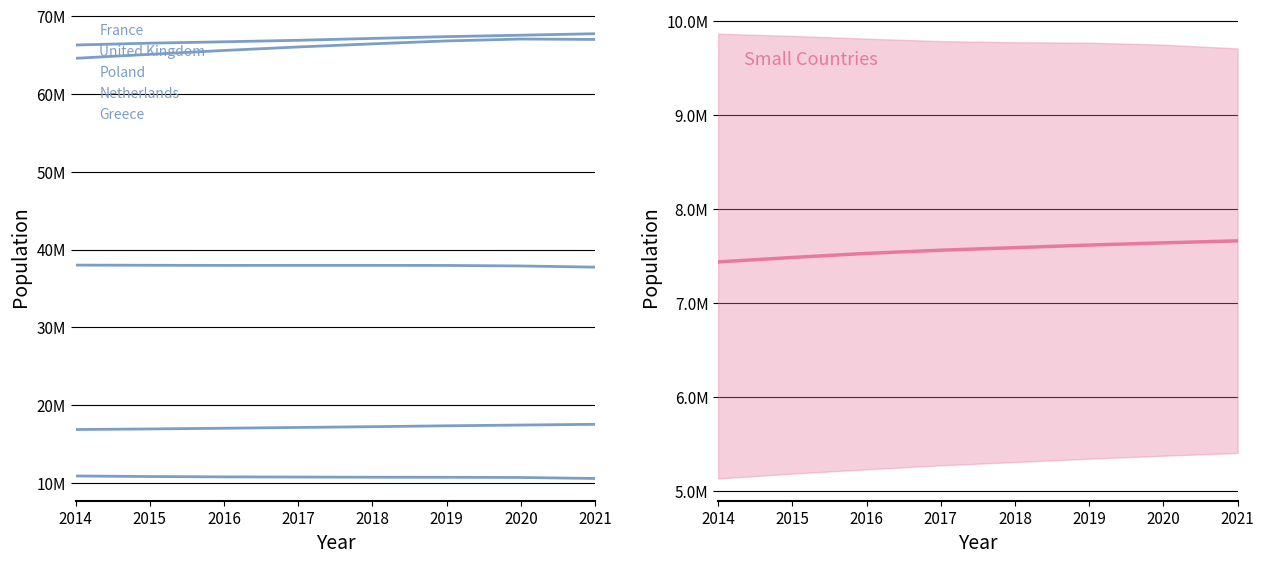

Count the number of data series in this chart.

6